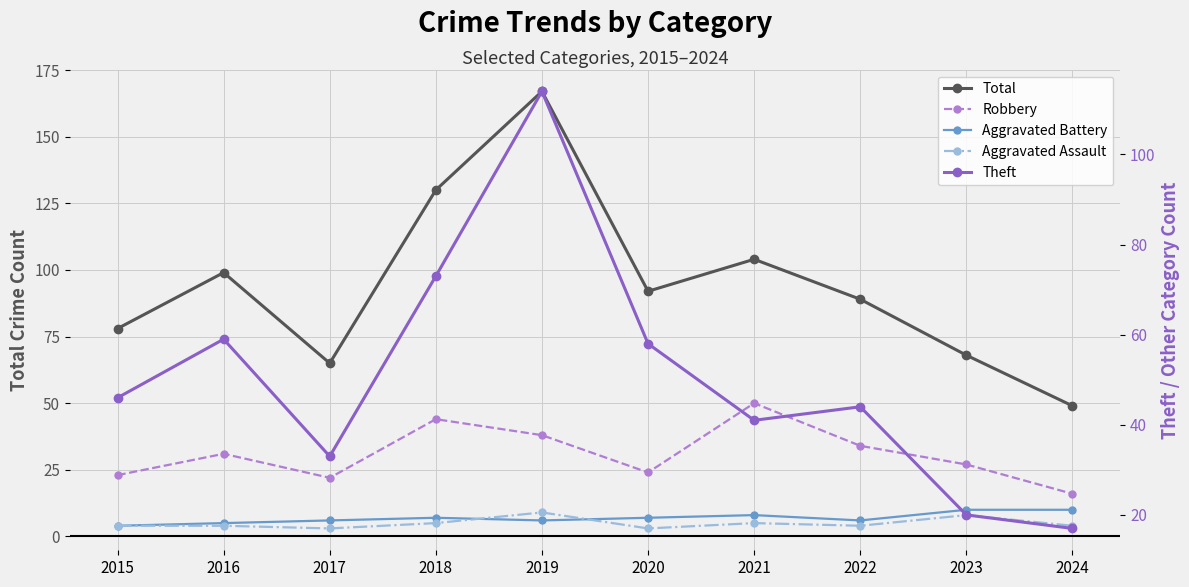

Between 2015 and 2022, which series saw the biggest shift?

Total